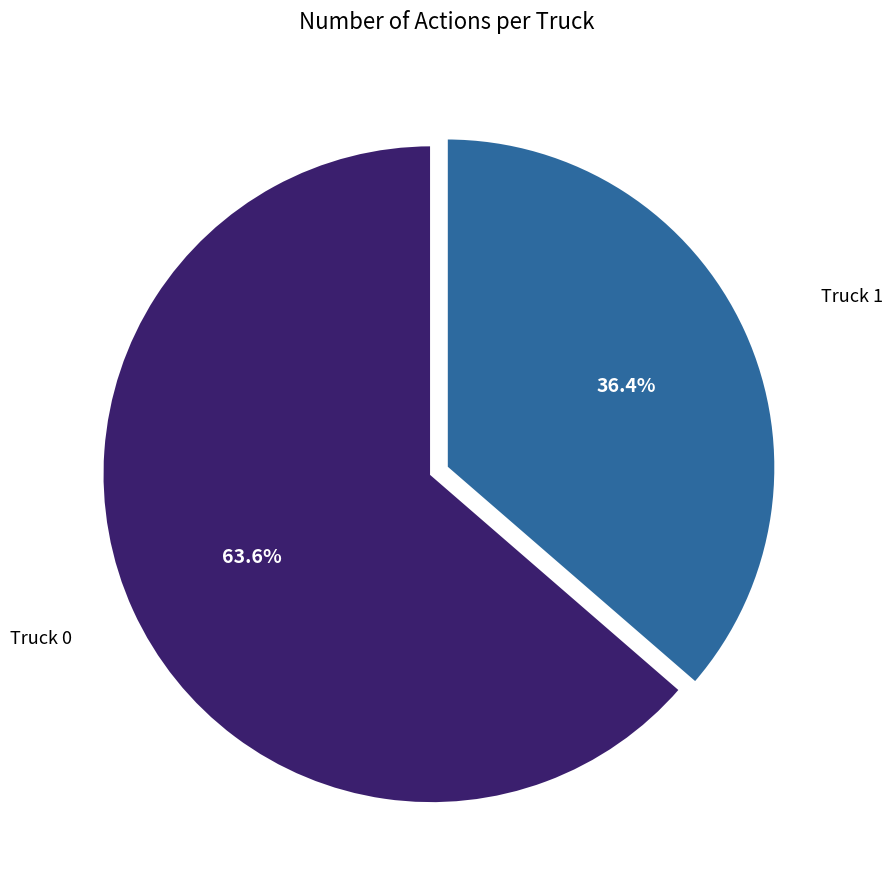

Does any single category account for the majority?

Yes